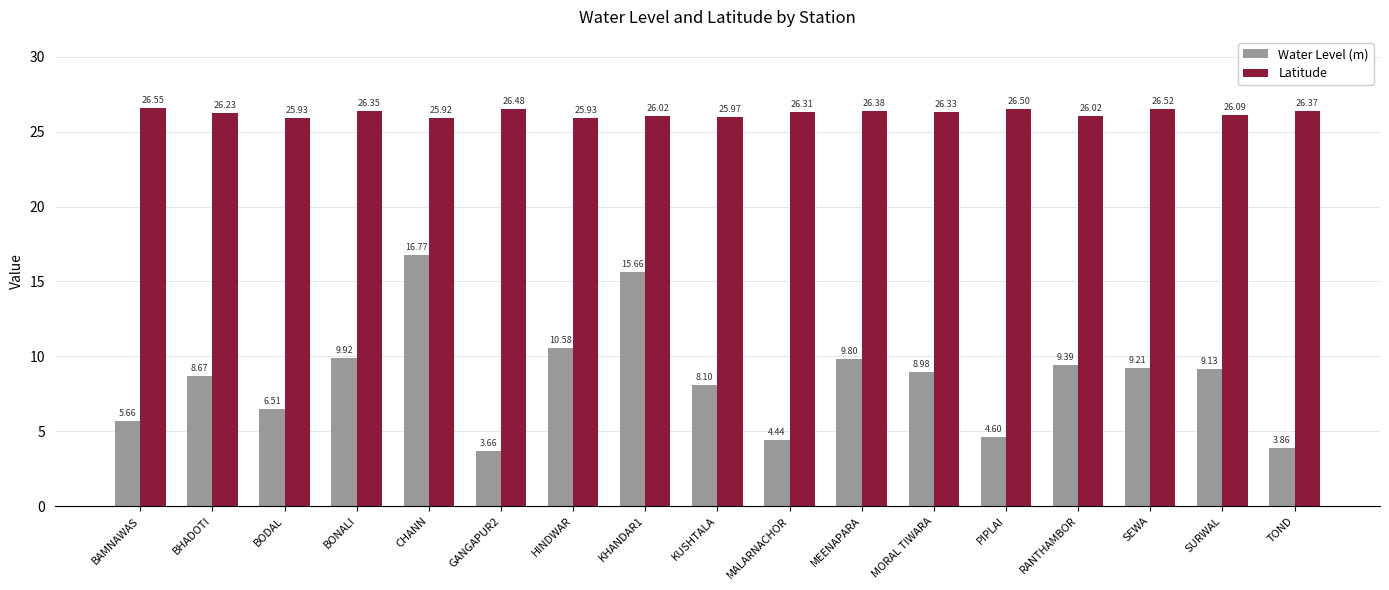

Which series changed the most between KHANDAR1 and MALARNACHOR?

Water Level (m)